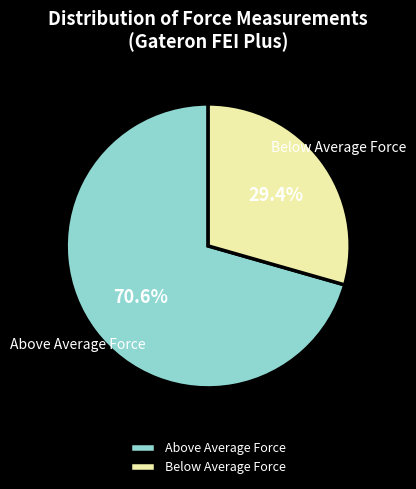

Which slice is the largest?

Above Average Force